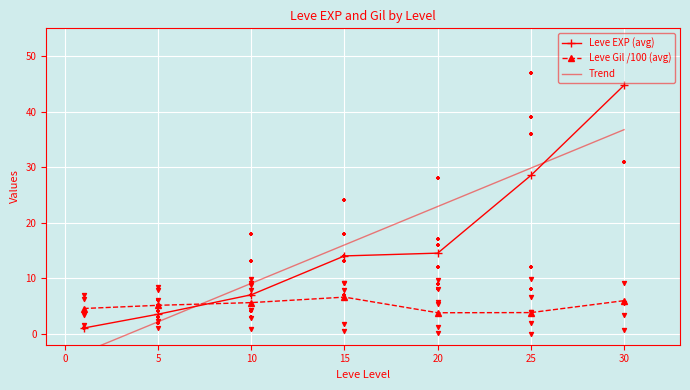

Which series has the largest total across all categories?

Leve EXP